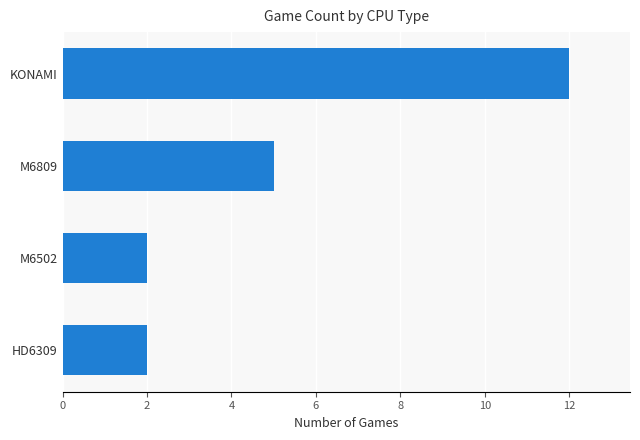

Reading top to bottom, extract all data points from this chart.

12	5	2	2